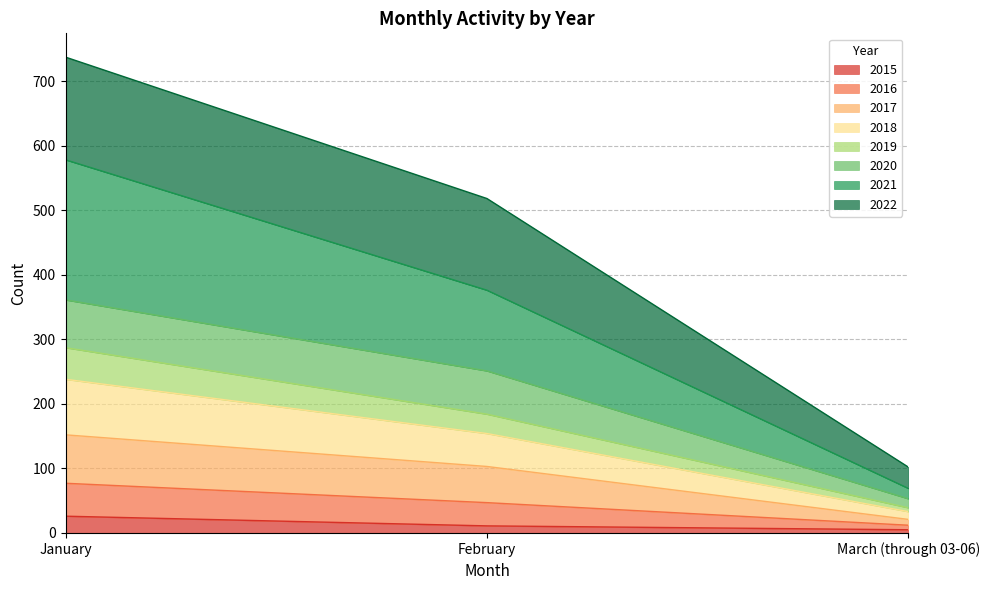

What is the highest value of the 2015 series?

26